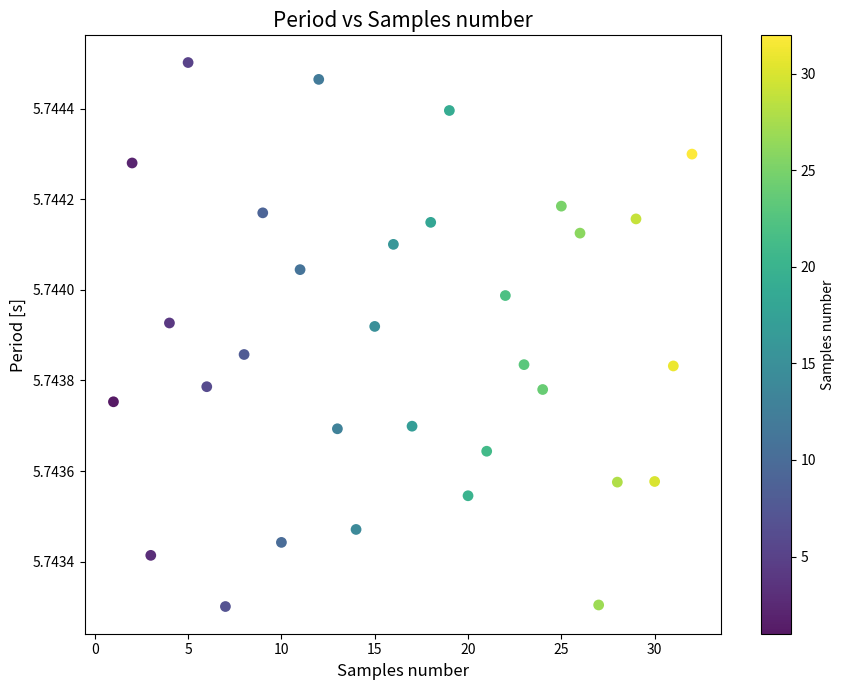

What is the range of X values (max minus min)?

31.0